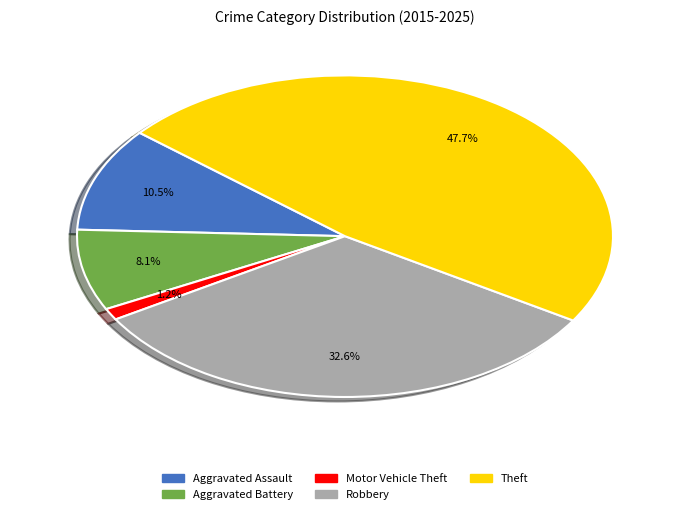

True or false: Aggravated Assault accounts for 21% of the total.

False